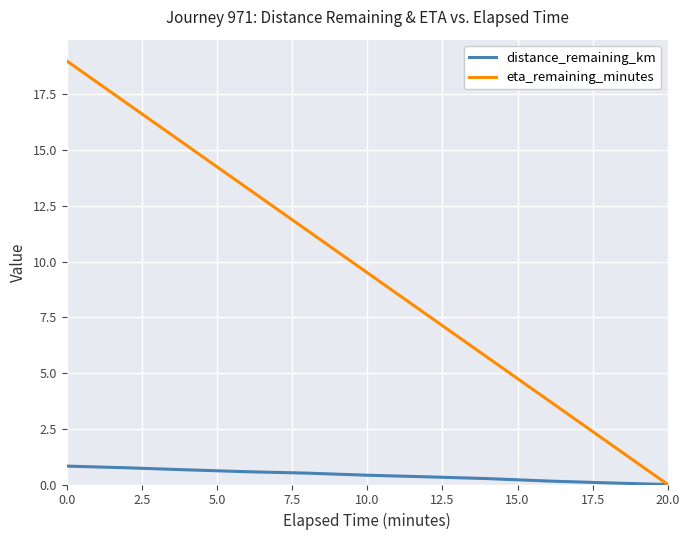

How many lines are shown in the chart?

2